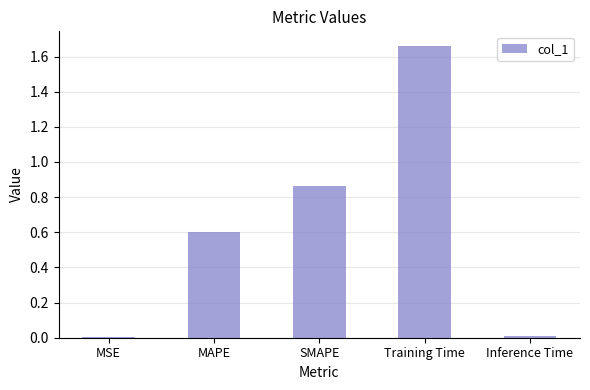

Which label corresponds to the largest value in the chart?

Training Time